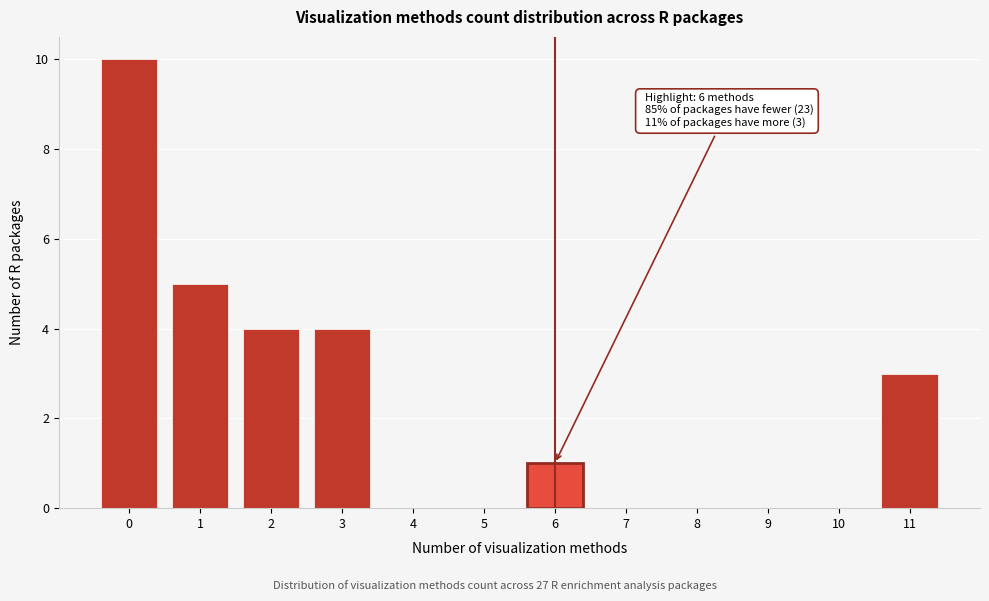

Over which range of the x-axis is the bar tallest?

-0.5 to 0.5